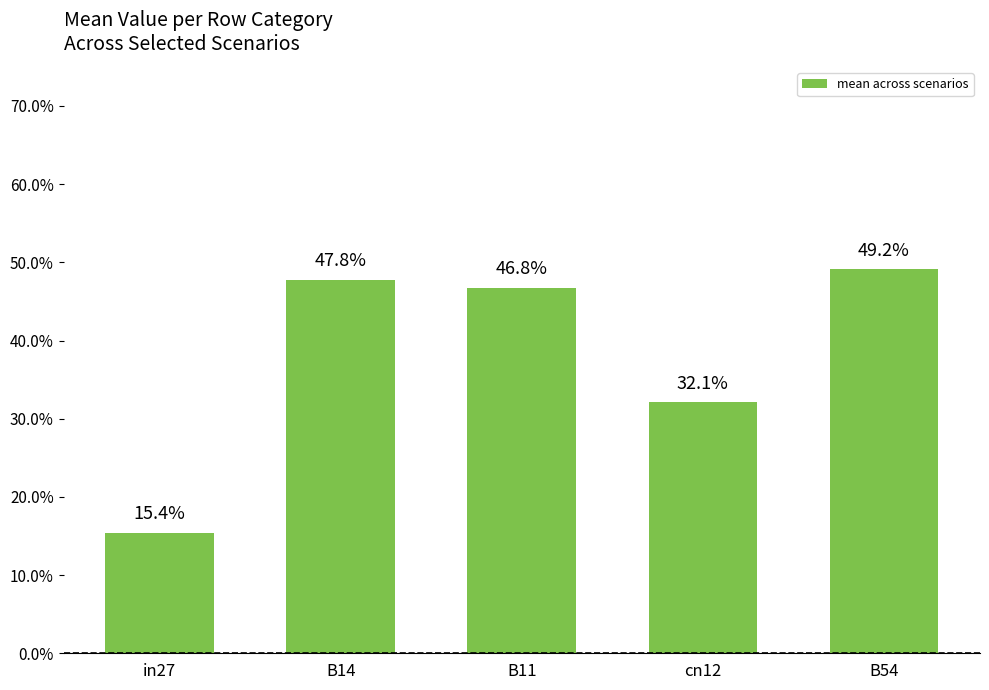

At which category does the chart reach its minimum across all series?

in27